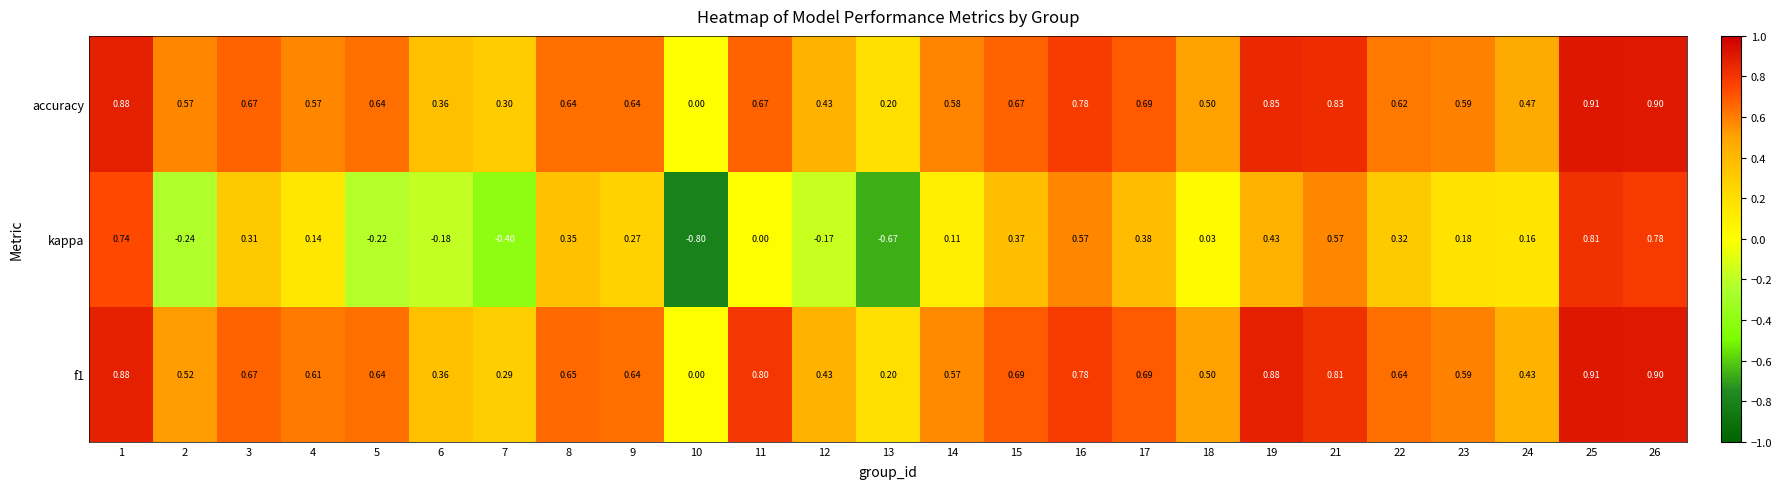

Between 8 and 23, which series saw the biggest shift?

kappa